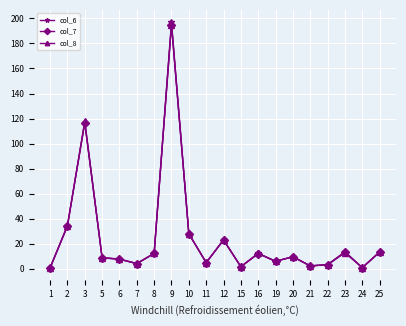

True or false: col_6 has a value of 13.6 at 23.

True